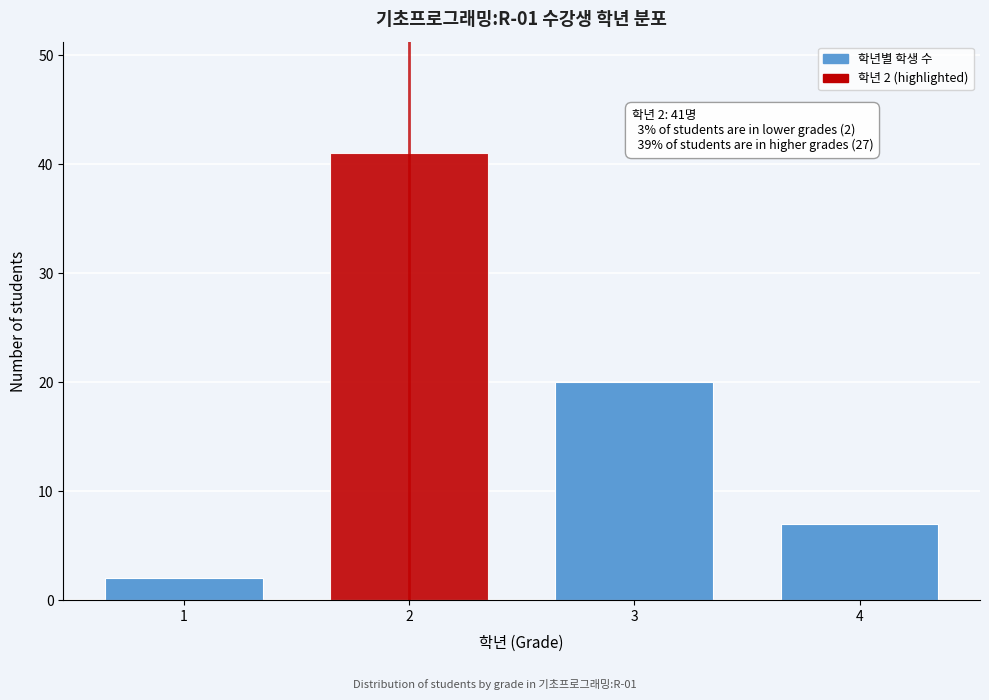

Reading left to right, what are all the values shown in this chart?

1=2	2=41	3=20	4=7